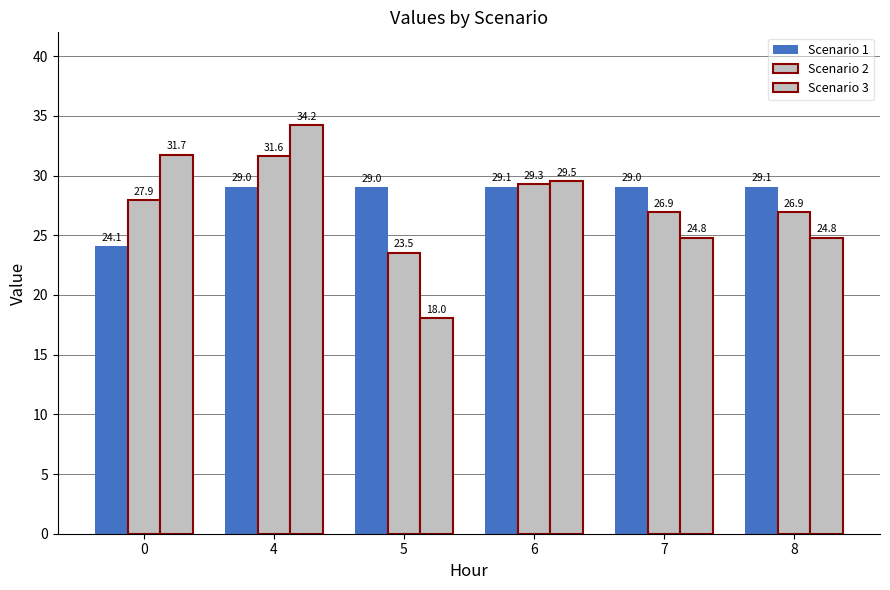

Where does the Scenario 1 series first go above 29?

4